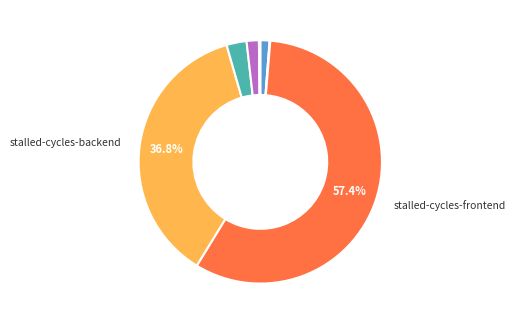

To the nearest percent, what is the average slice percentage?

14%